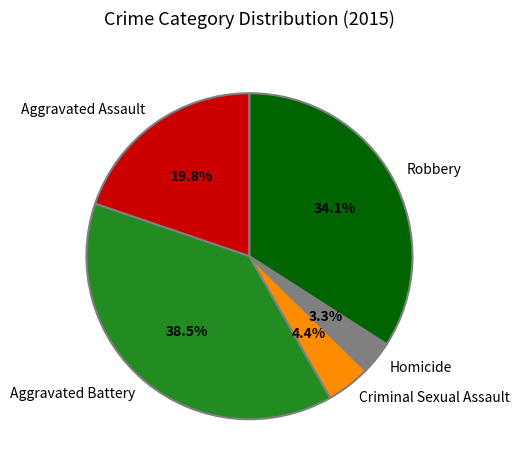

Between Homicide and Aggravated Assault, which is larger?

Aggravated Assault